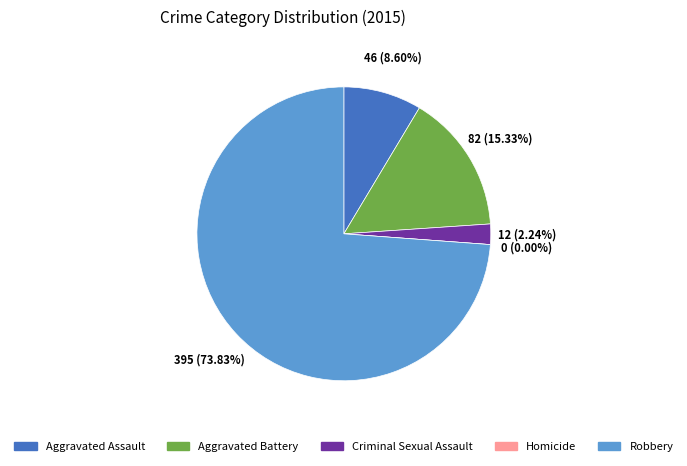

Rank the categories by value from highest to lowest.

Robbery, Aggravated Battery, Aggravated Assault, Criminal Sexual Assault, Homicide